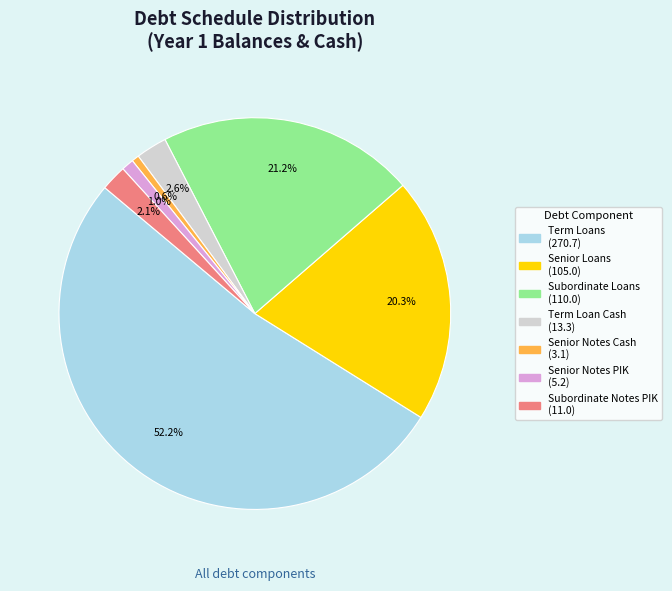

How much of the chart is everything except Term Loan Cash?

97.4%